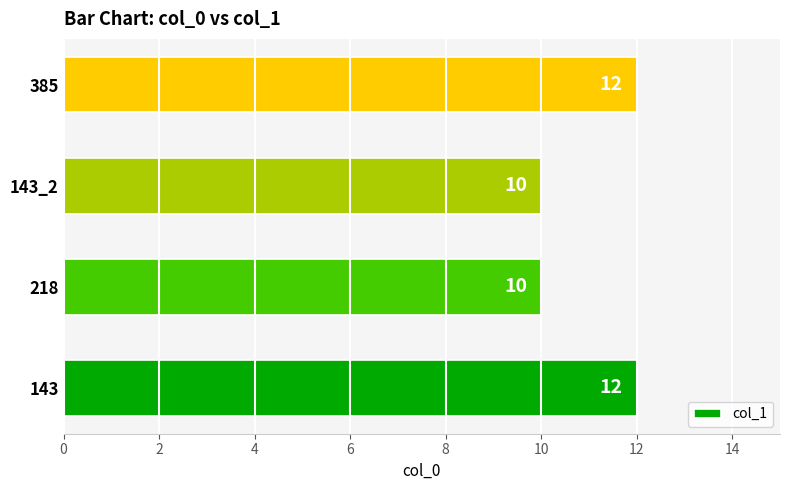

What is the average value?

11